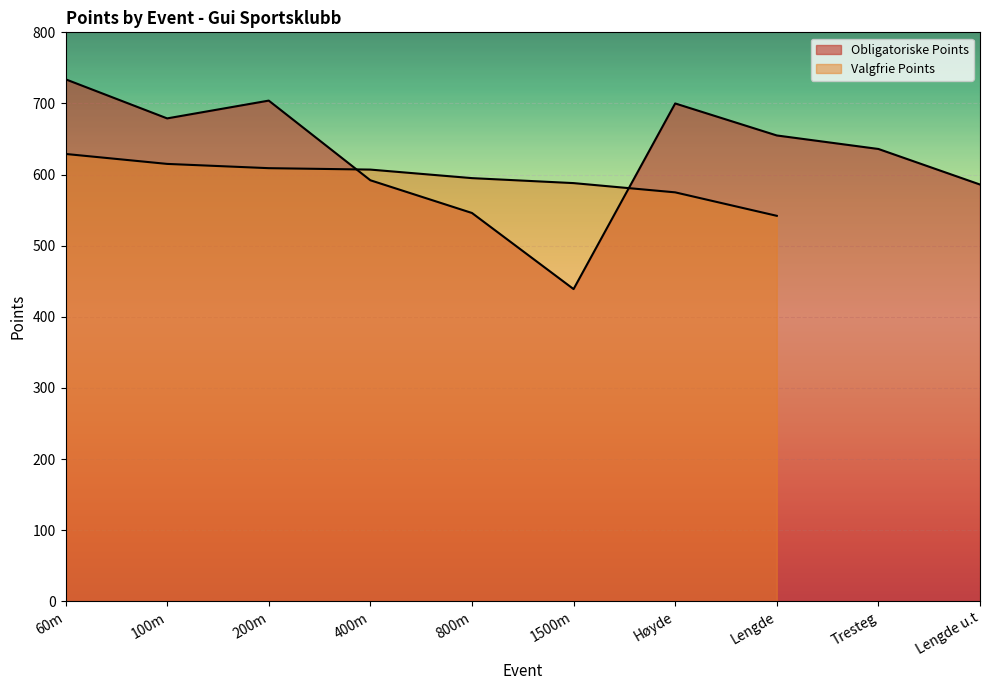

How many data points does each series have?

10